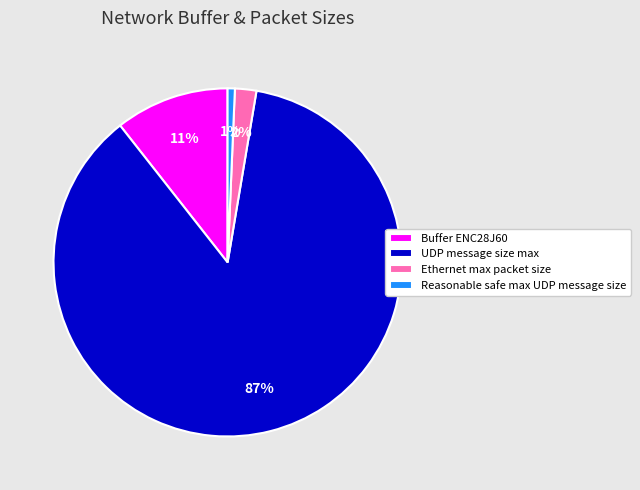

The Buffer ENC28J60 slice represents 11% of the pie. True or false?

True